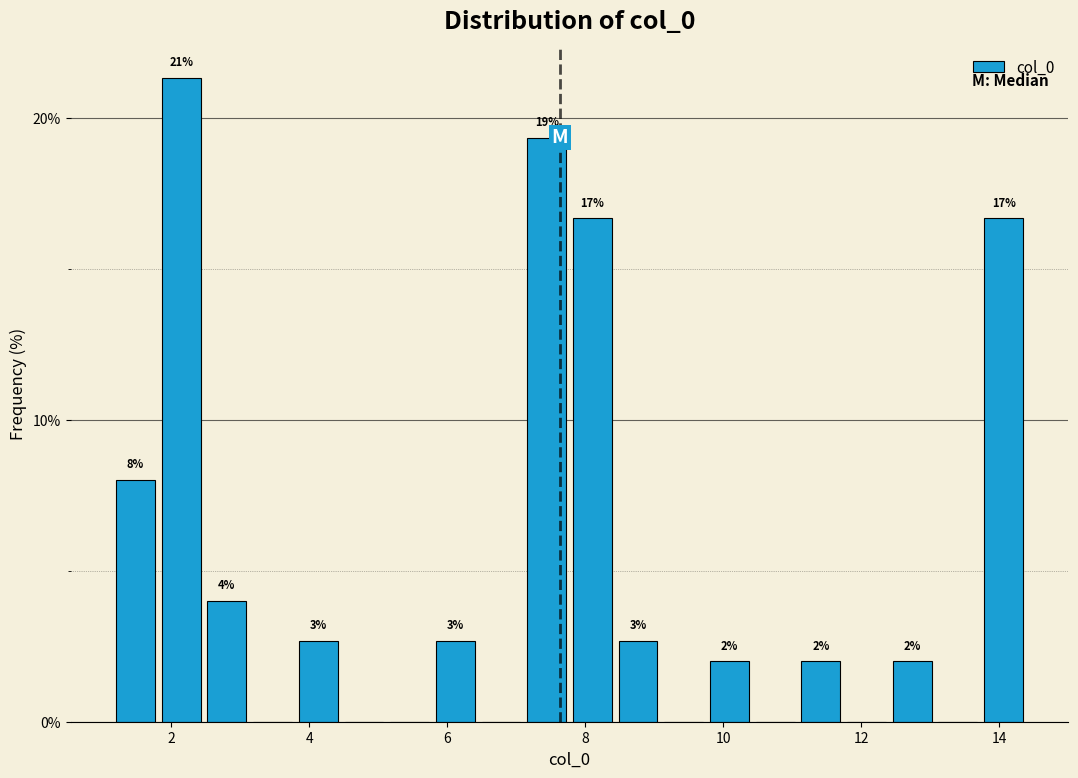

Read against the x-axis, roughly where is the centre of the tallest bar?

2.2